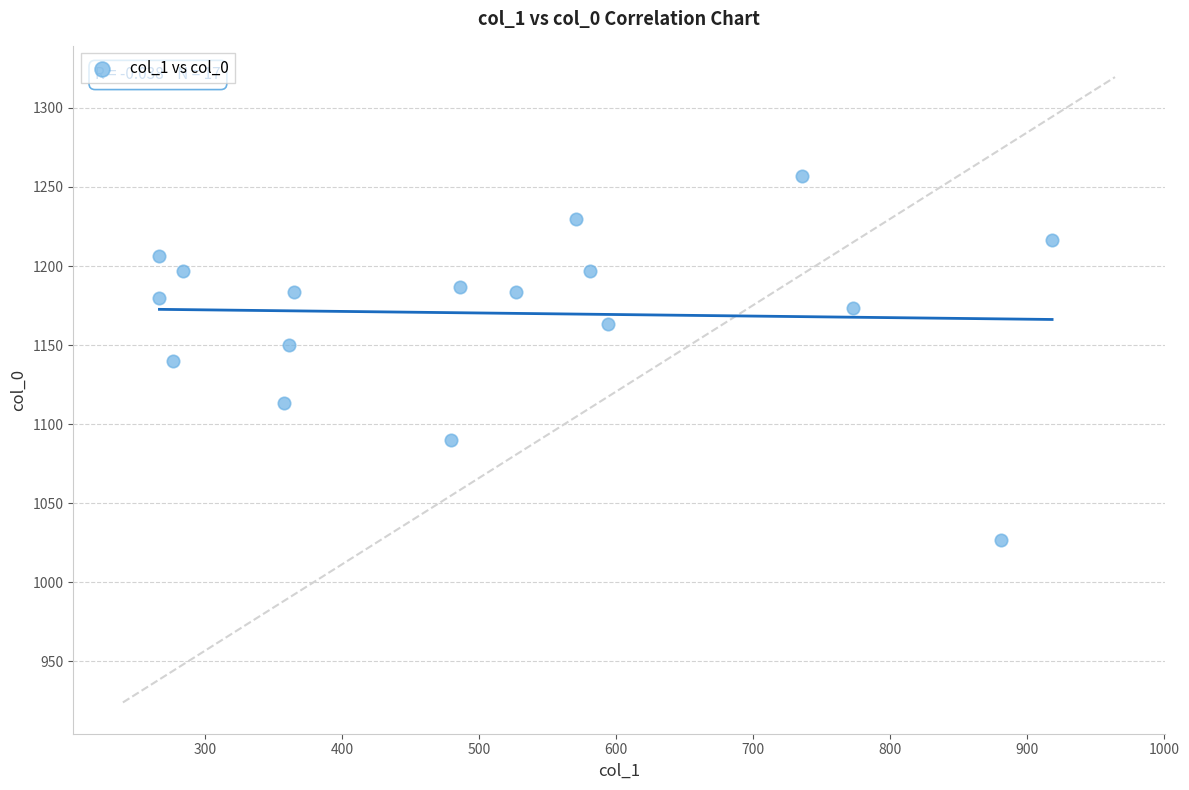

What is the range of X values (max minus min)?

651.4